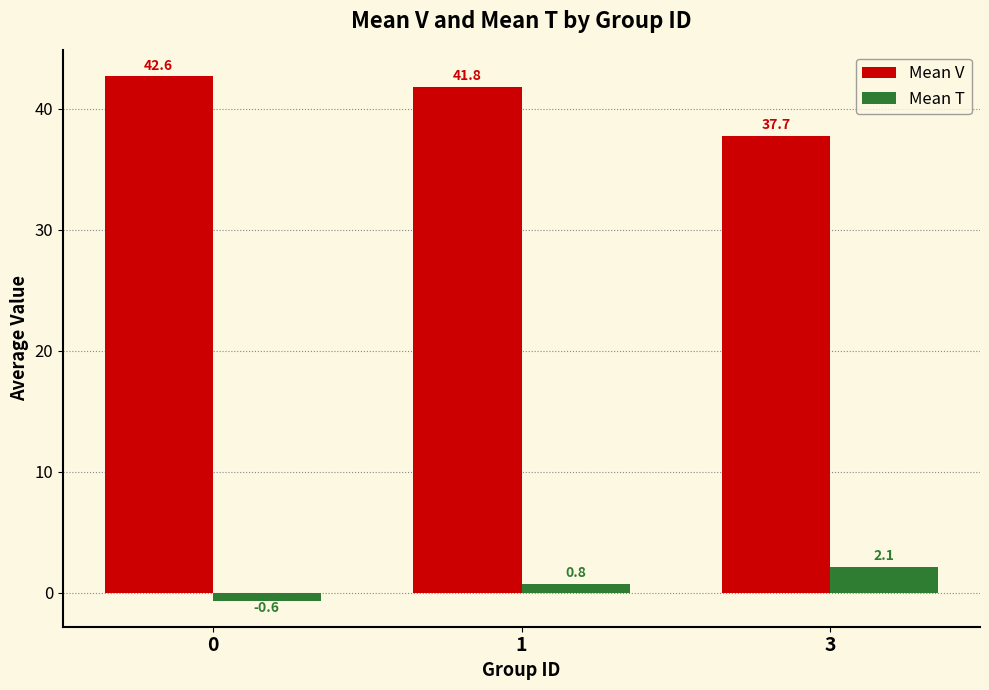

At 1, list the series in order from largest to smallest.

Mean V, Mean T